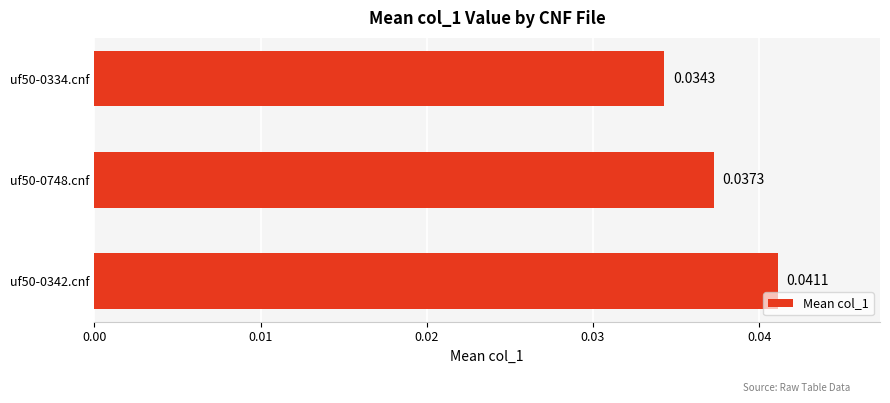

How many bars are there in total?

3